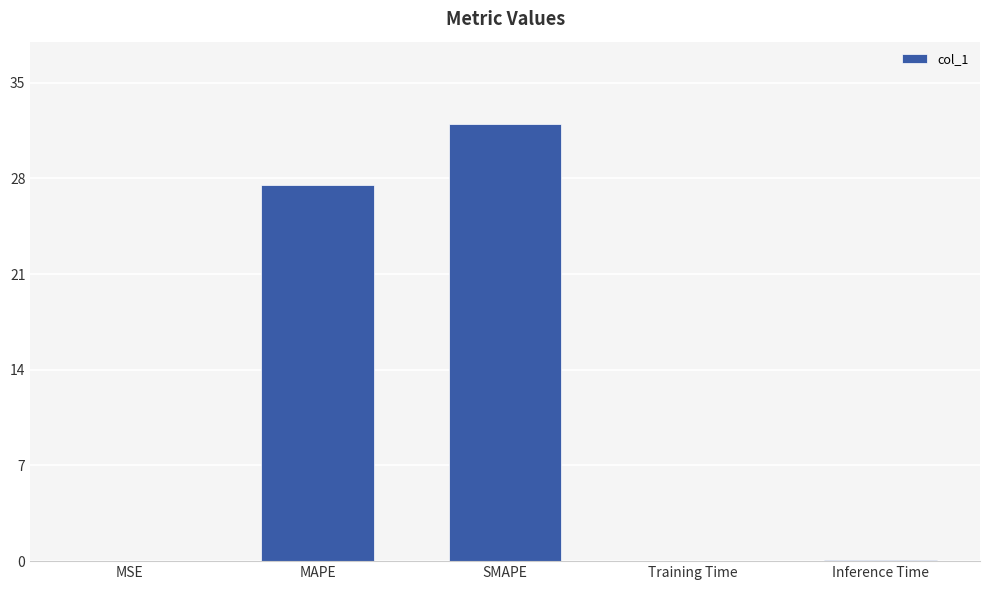

What is the greatest value displayed?

32.0